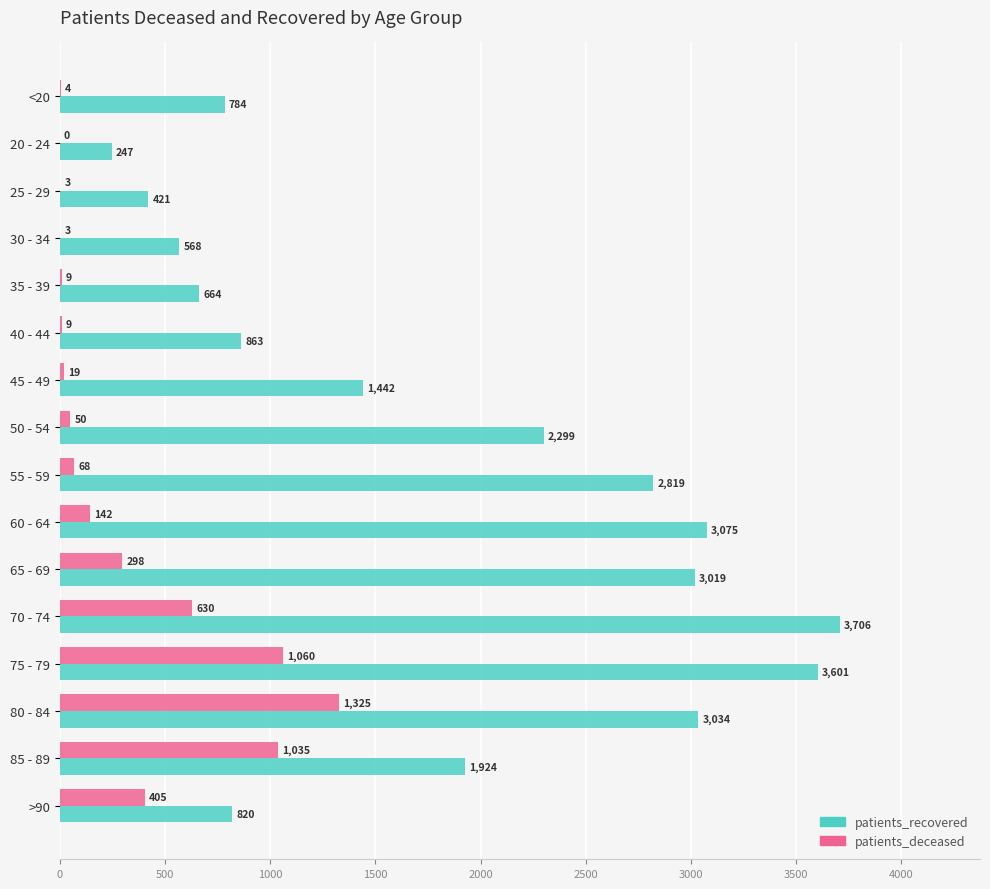

What is the sum of all patients_deceased values?

5060